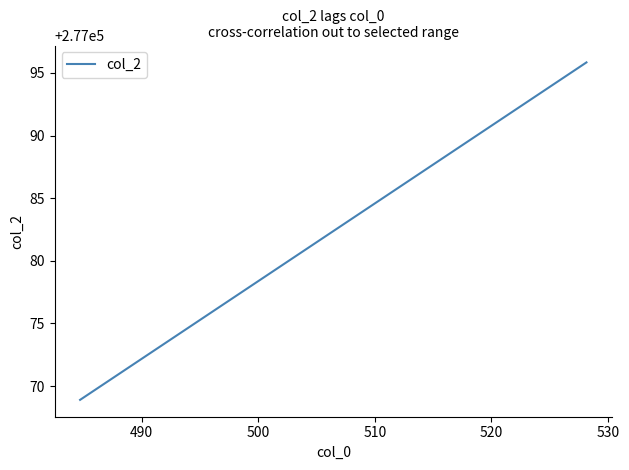

How many distinct data groups are displayed?

1